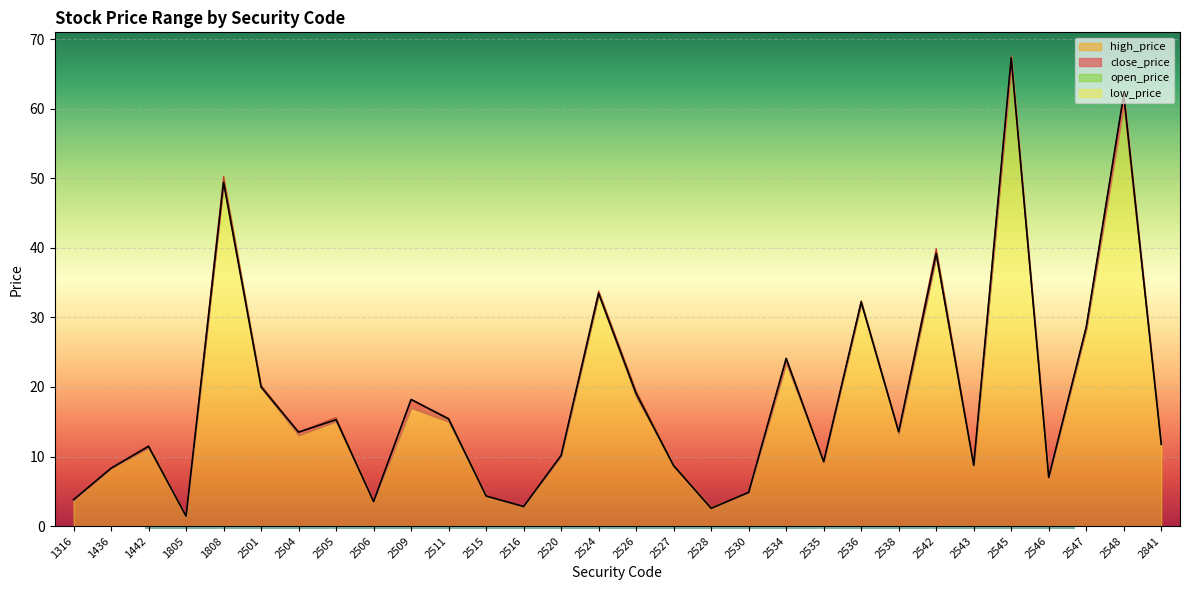

Which series has the largest total across all categories?

open_price